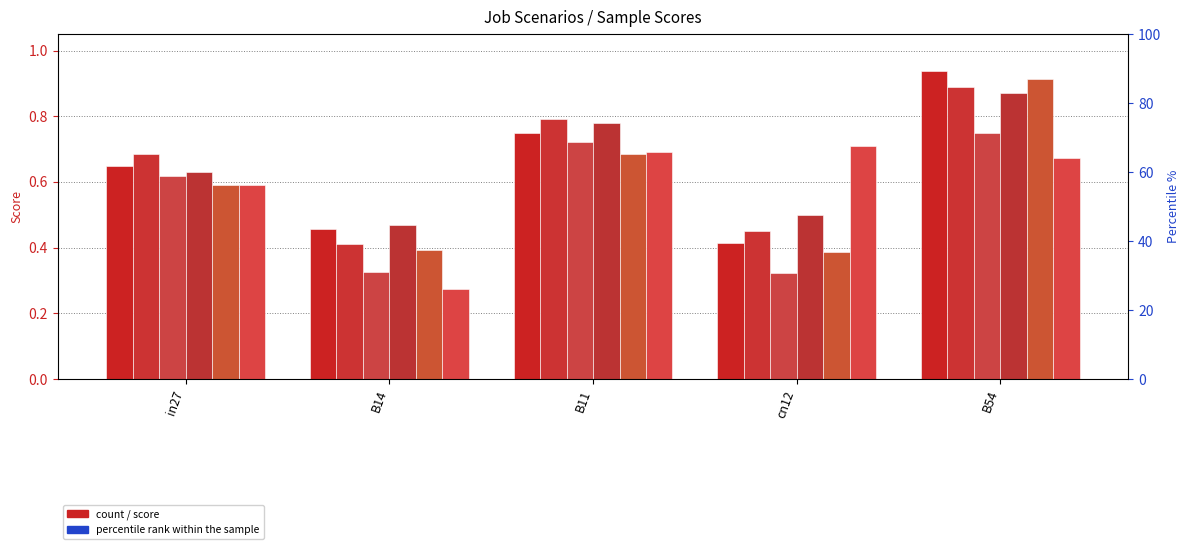

What position from the right is B14?

4